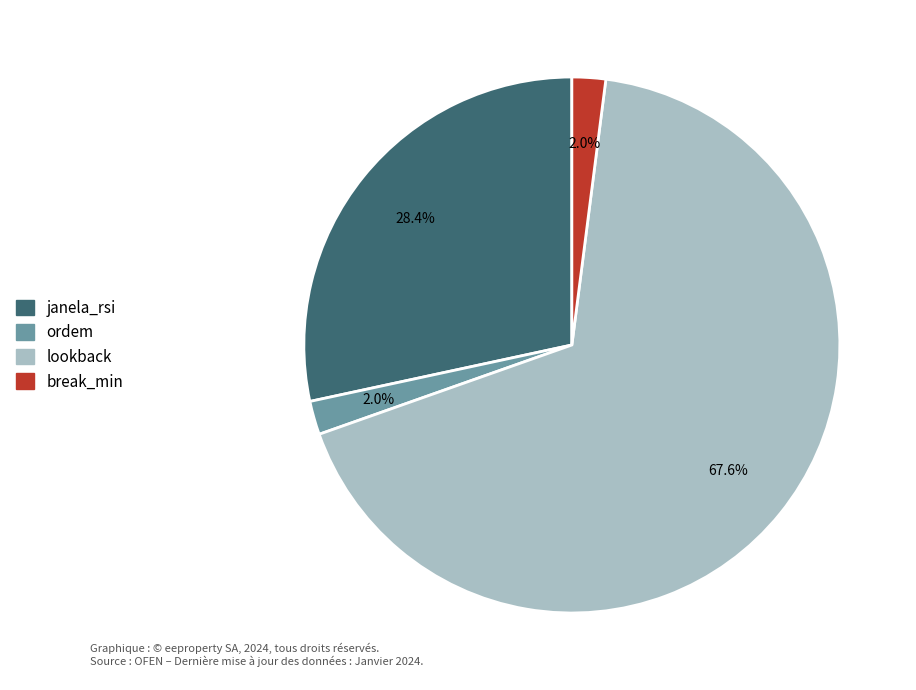

To the nearest percent, what percentage of the pie is lookback?

68%